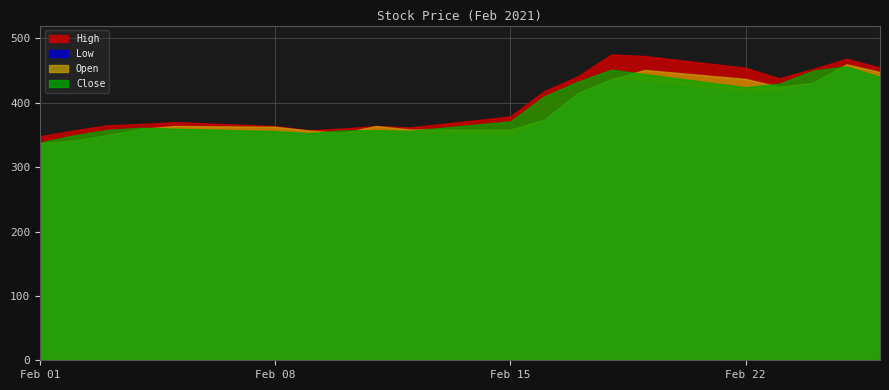

True or false: Low and High cross at least once.

False